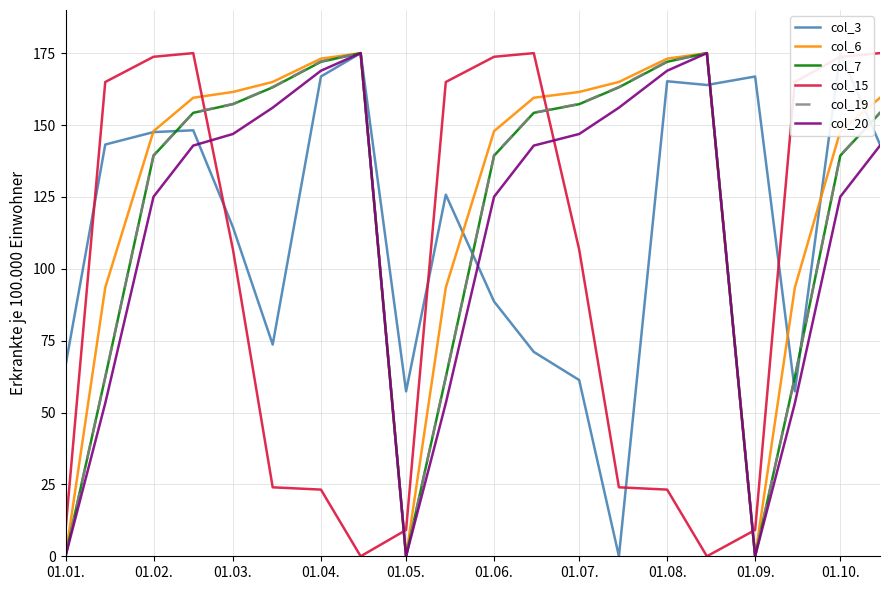

The value of col_6 at 01.05. is 0.0. True or false?

True